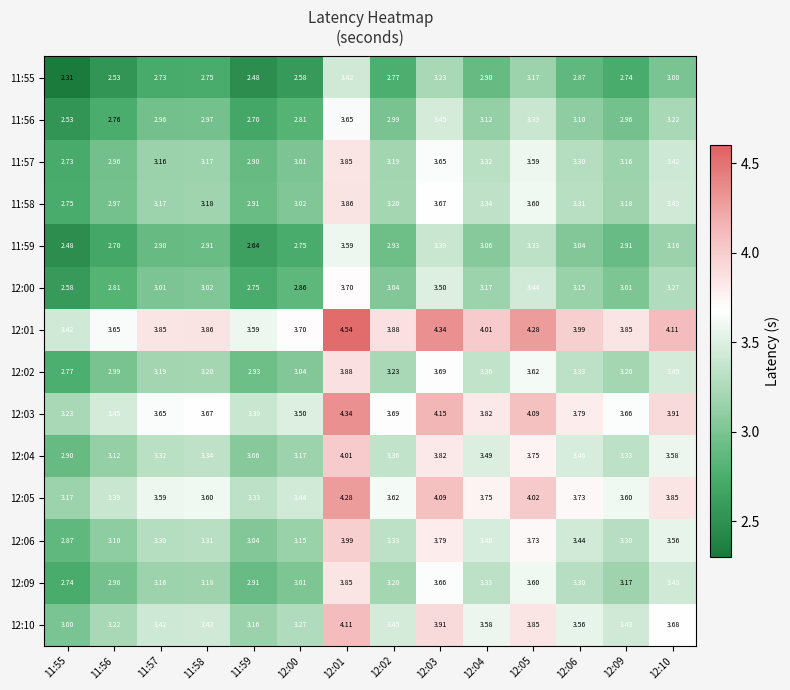

What is the total value across all series at 12:01?

55.1